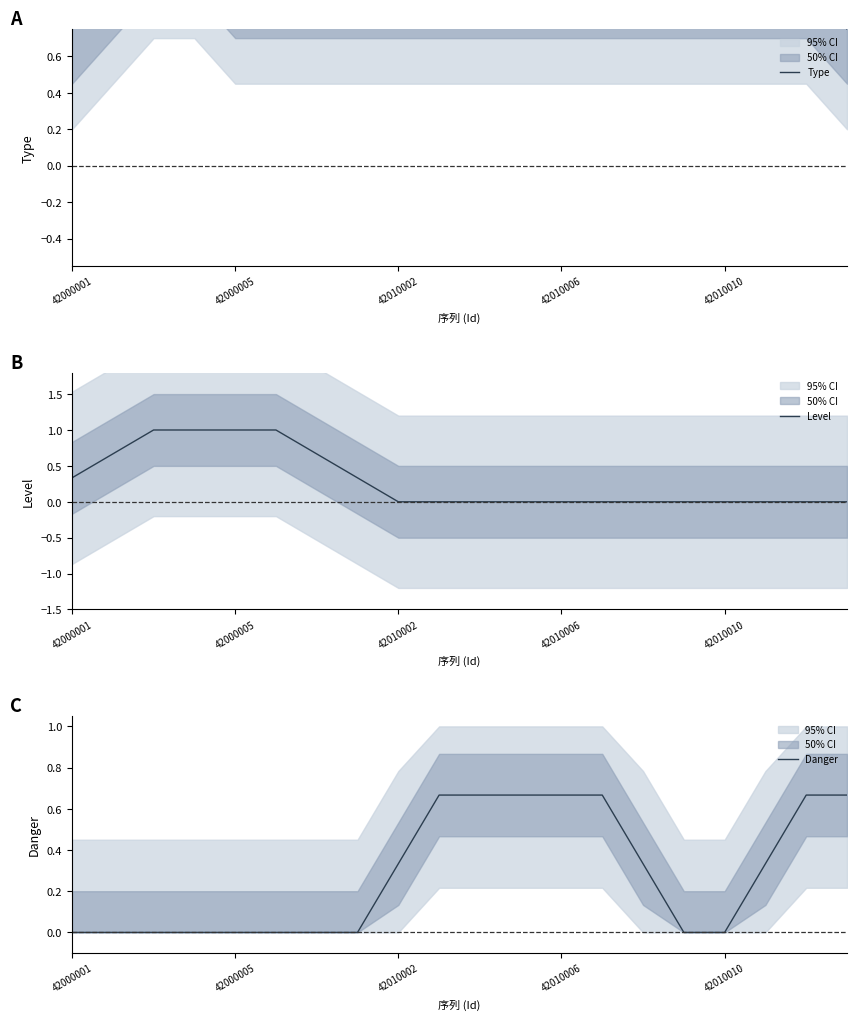

True or false: Level has a value of 0.5 at 42000005.

False